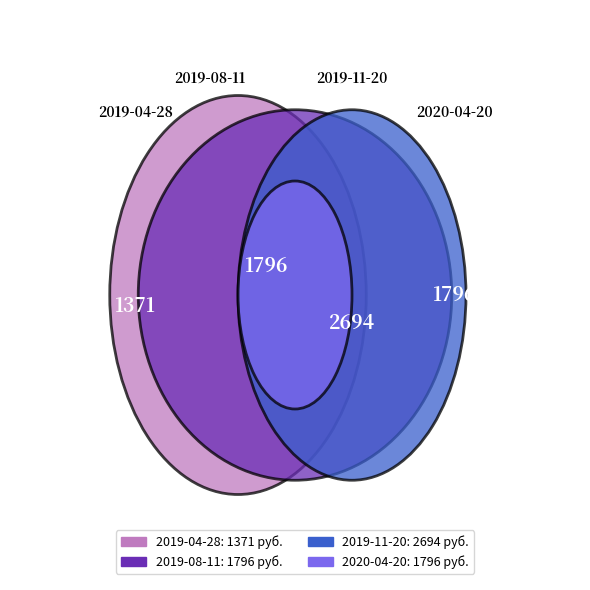

To the nearest percent, what is the combined percentage of 2019-11-20 and 2019-04-28?

53%